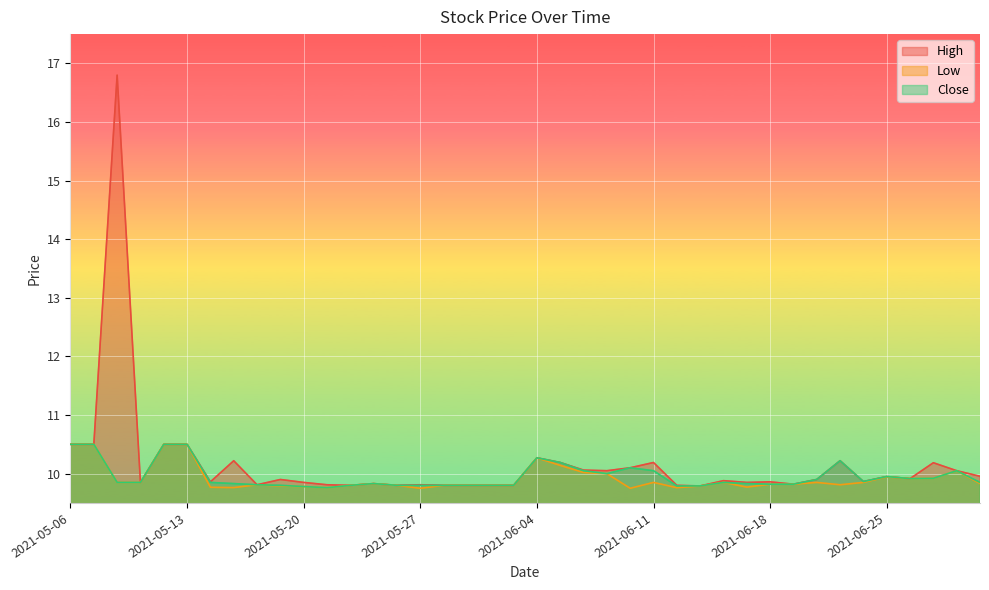

Reading right to left, transcribe all the data shown in this chart.

High: 10.0	10.1	10.2	9.9	9.9	9.9	10.2	9.9	9.8	9.9	9.9	9.9	9.8	9.8	10.2	10.1	10.1	10.1	10.2	10.3	9.8	9.8	9.8	9.8	9.8	9.8	9.8	9.8	9.8	9.9	9.9	9.8	10.2	9.9	10.5	10.5	9.9	16.8	10.5	10.5
Low: 9.8	10.1	9.9	9.9	9.9	9.9	9.8	9.9	9.8	9.8	9.8	9.9	9.8	9.8	9.9	9.8	10.0	10.0	10.1	10.3	9.8	9.8	9.8	9.8	9.8	9.8	9.8	9.8	9.8	9.8	9.8	9.8	9.8	9.8	10.5	10.5	9.9	9.9	10.5	10.5
Close: 9.9	10.1	9.9	9.9	9.9	9.9	10.2	9.9	9.8	9.8	9.8	9.9	9.8	9.8	10.1	10.1	10.0	10.1	10.2	10.3	9.8	9.8	9.8	9.8	9.8	9.8	9.8	9.8	9.8	9.8	9.8	9.8	9.8	9.9	10.5	10.5	9.9	9.9	10.5	10.5